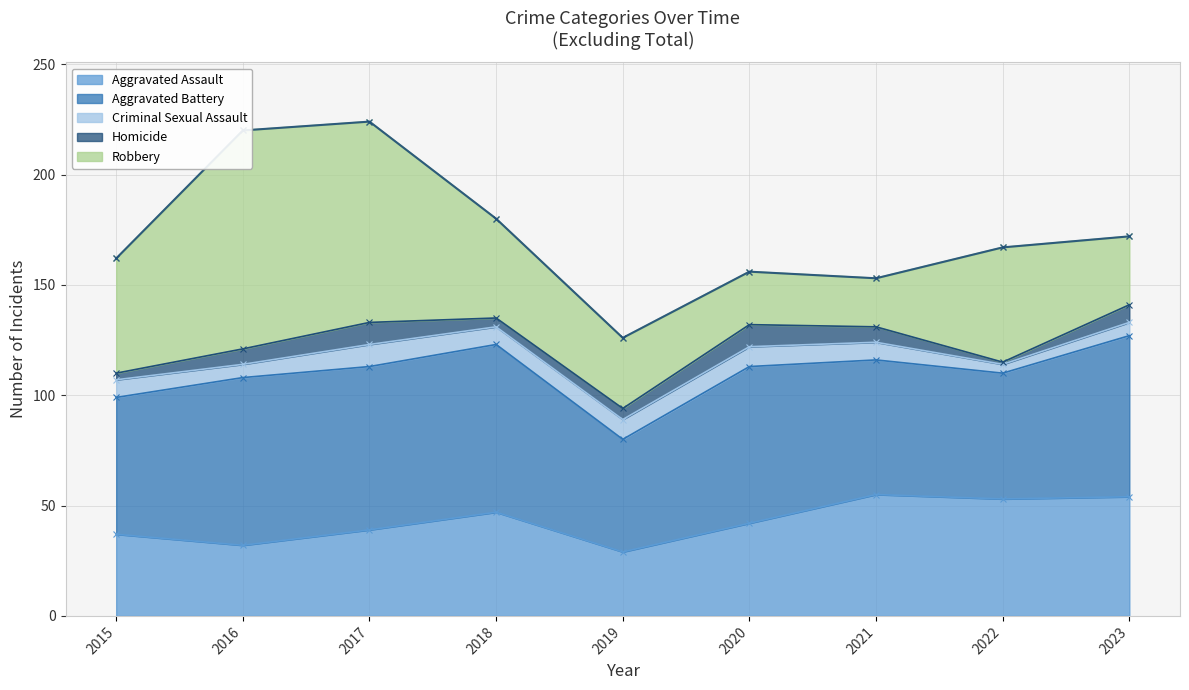

The Criminal Sexual Assault series shows 3 at 2021. True or false?

False